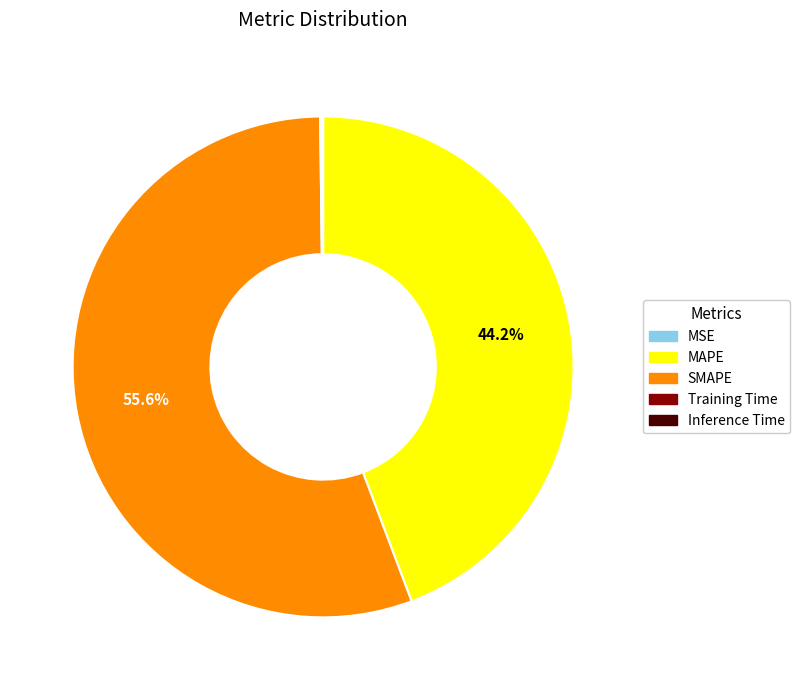

Does any single category account for the majority?

Yes